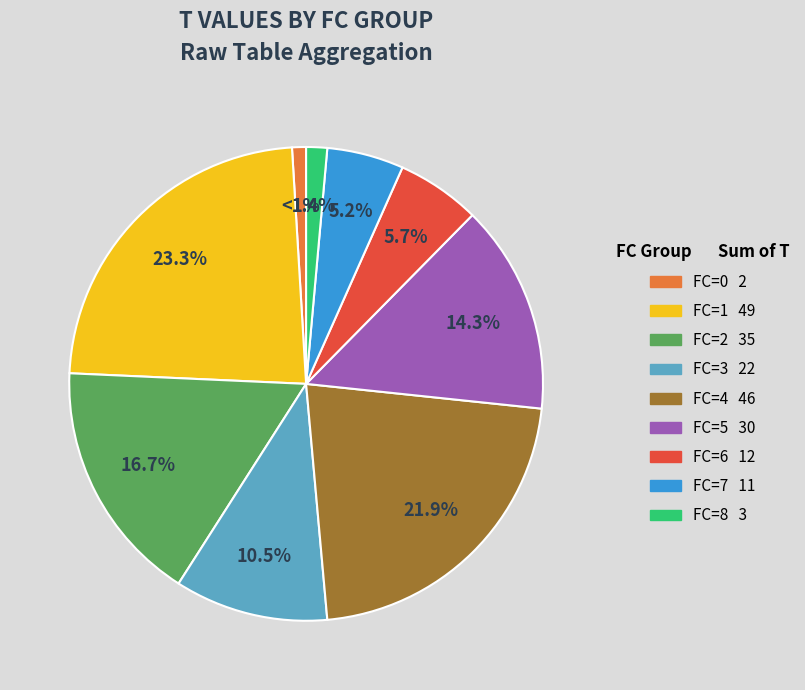

Does any single category account for the majority?

No